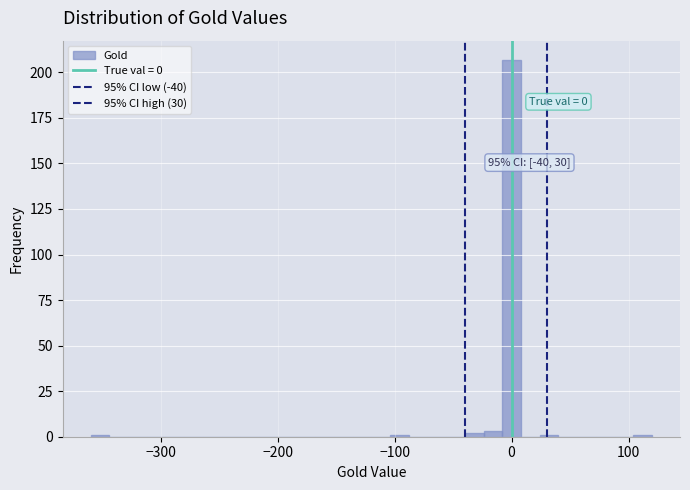

Read against the x-axis, roughly where is the centre of the tallest bar?

0